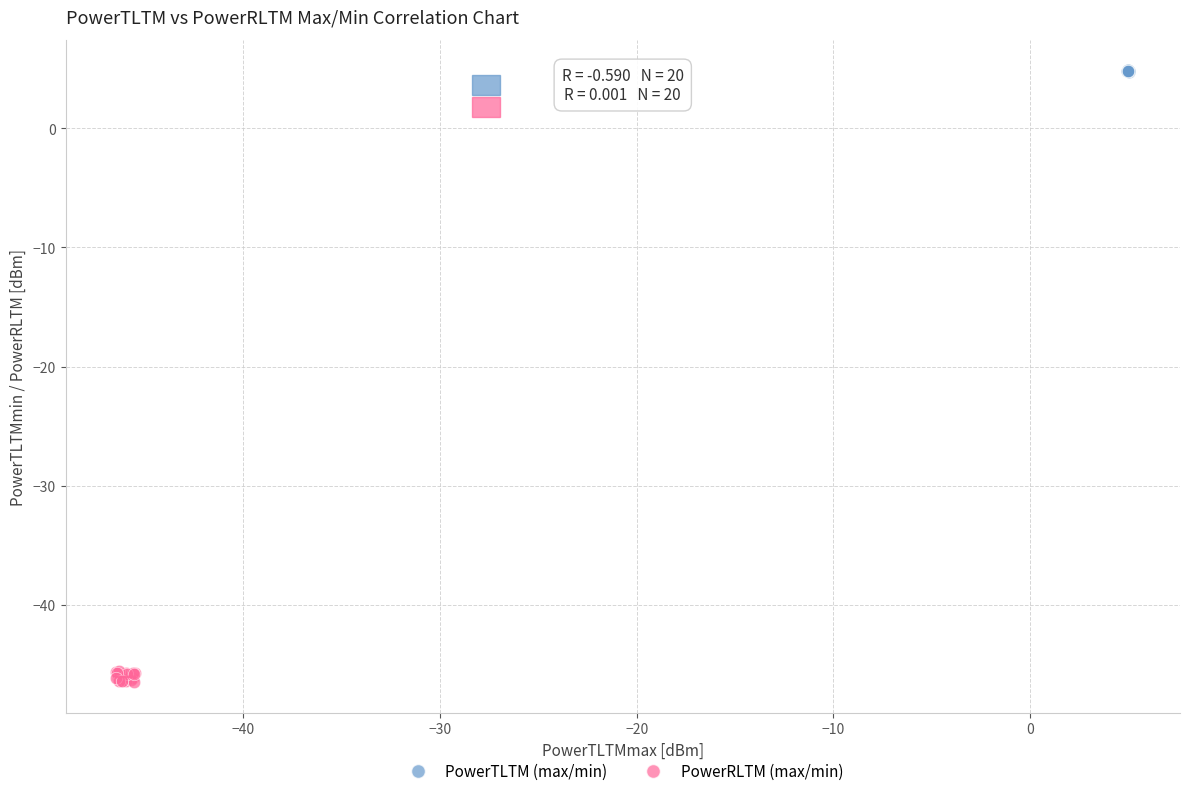

Which series reaches the maximum Y coordinate?

PowerTLTM (max/min)